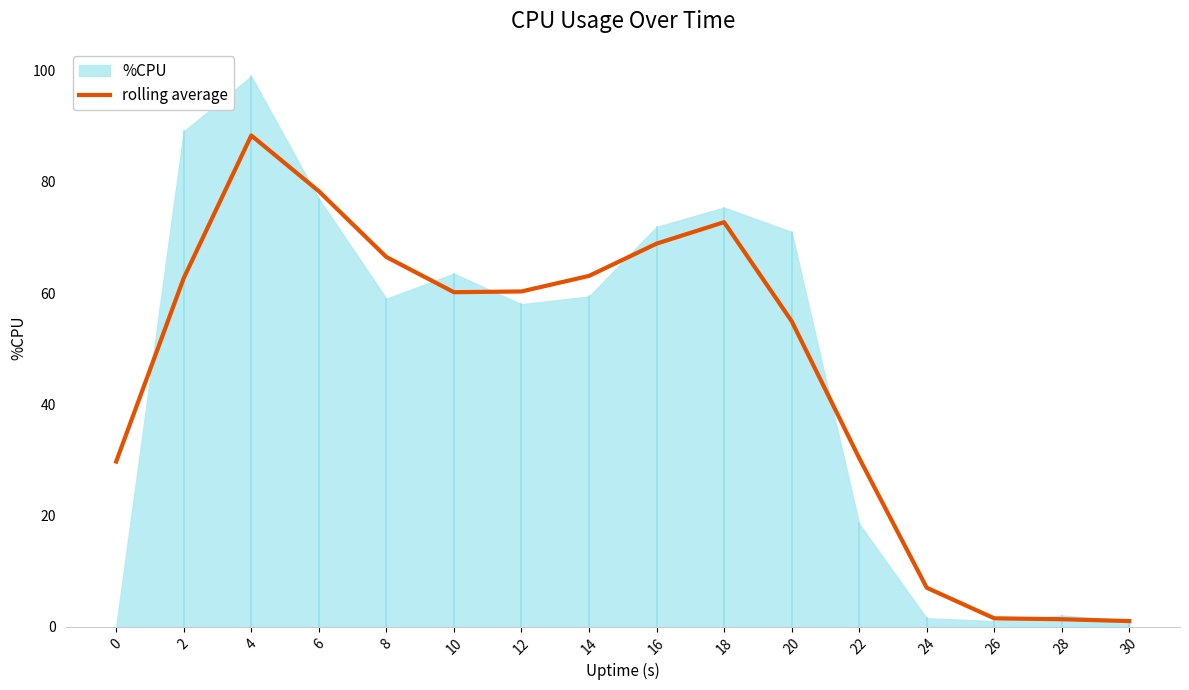

Reading left to right, what are all the values shown in this chart?

29.7	62.7	88.4	78.3	66.5	60.2	60.3	63.1	68.9	72.8	55.0	30.3	7.0	1.5	1.3	1.0